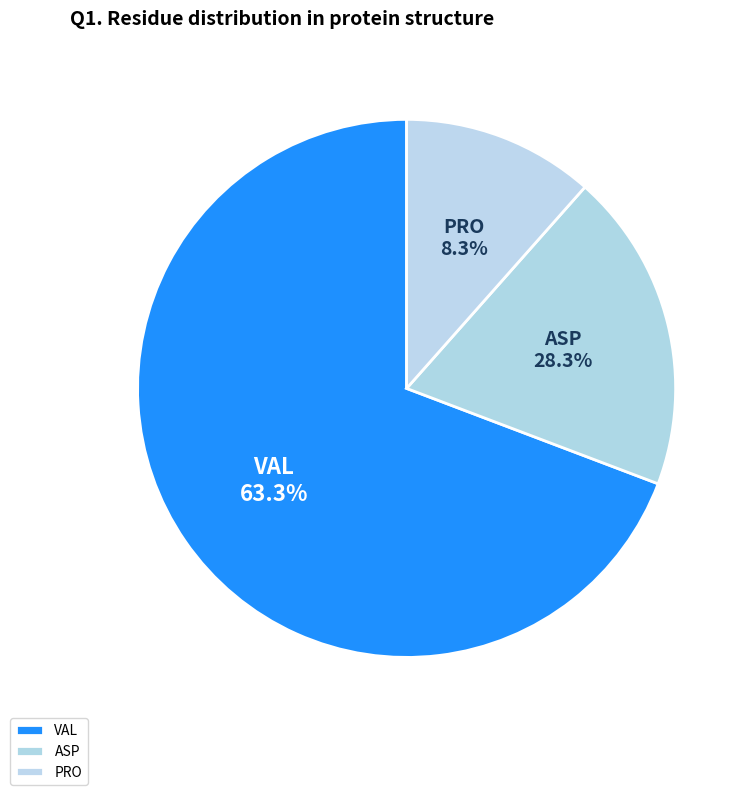

Does VAL represent more than half of the total?

Yes